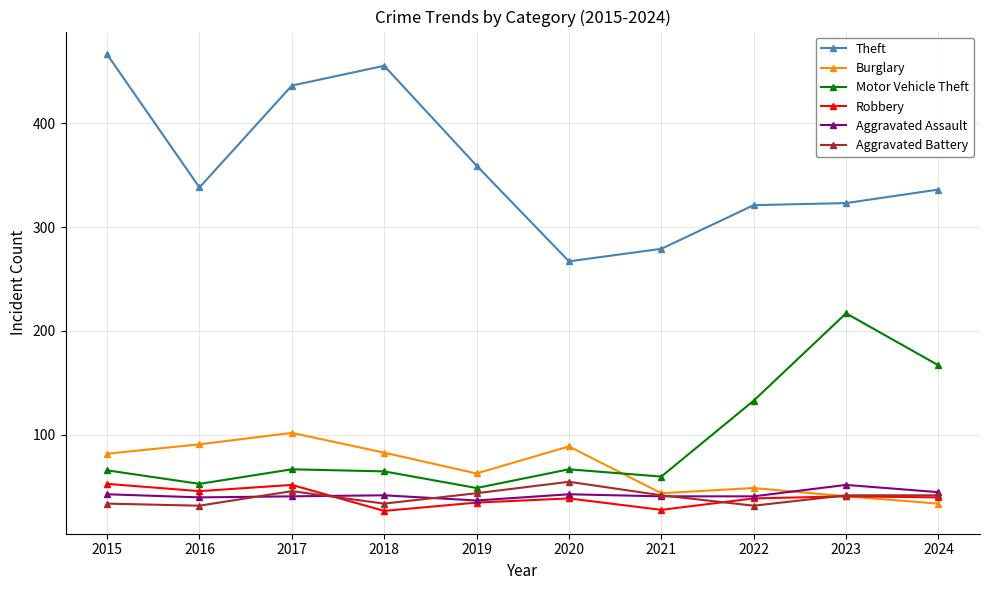

How many categories are shown in the chart?

10